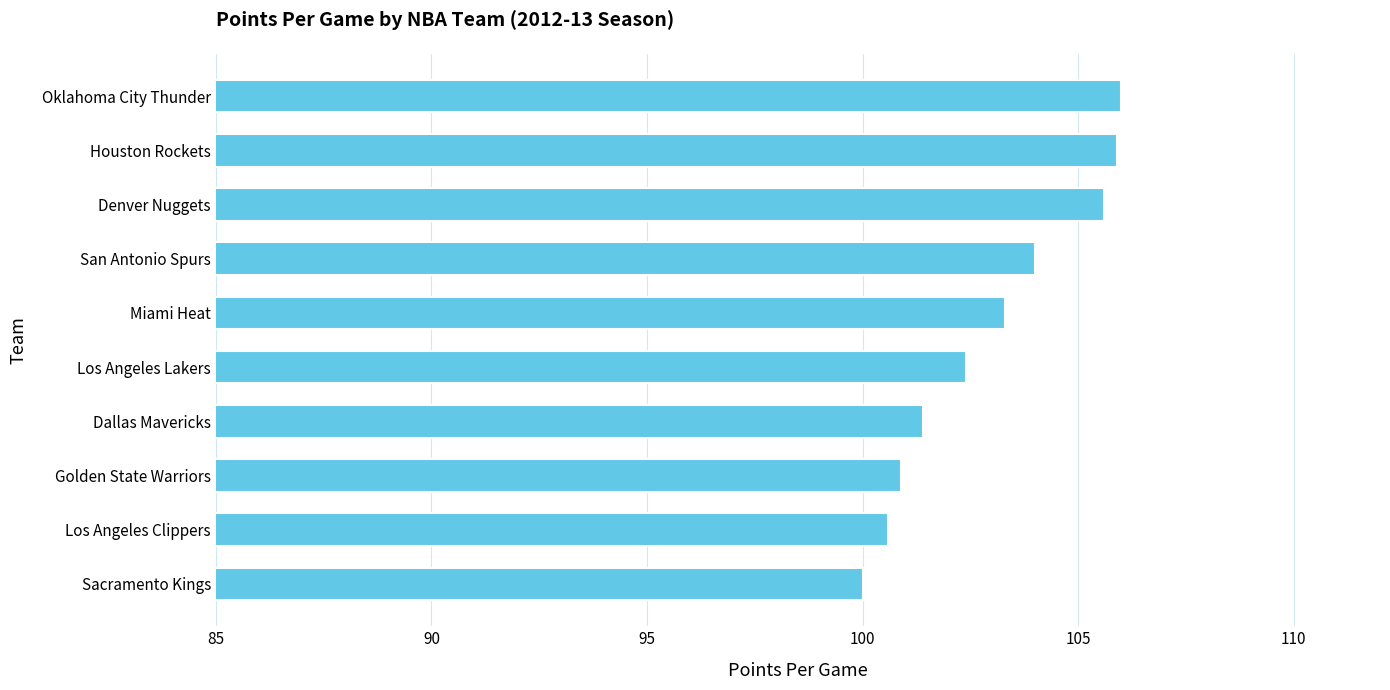

Between Houston Rockets and Miami Heat, which is larger?

Houston Rockets